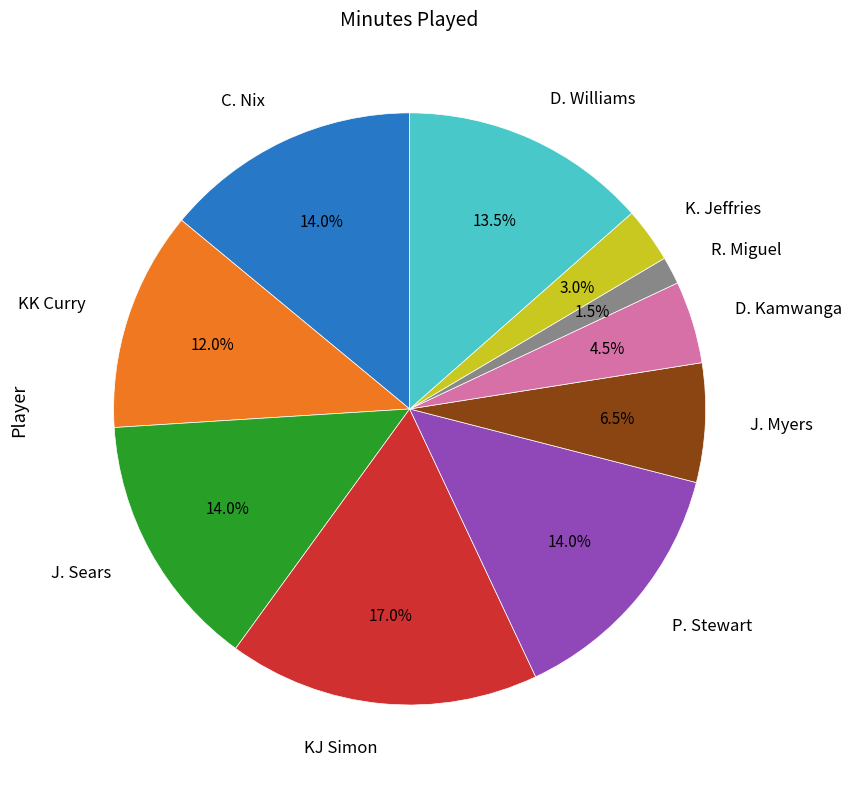

Is there any slice that represents more than half of the pie?

No